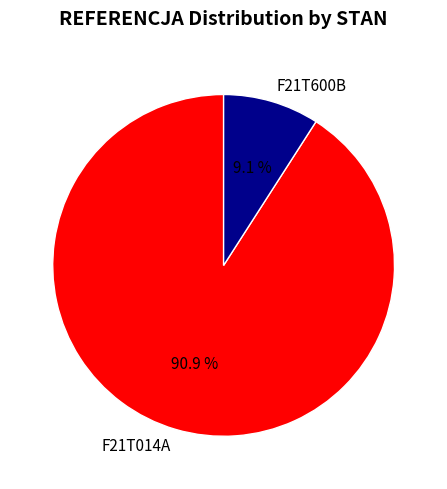

How many slices are in this pie chart?

2